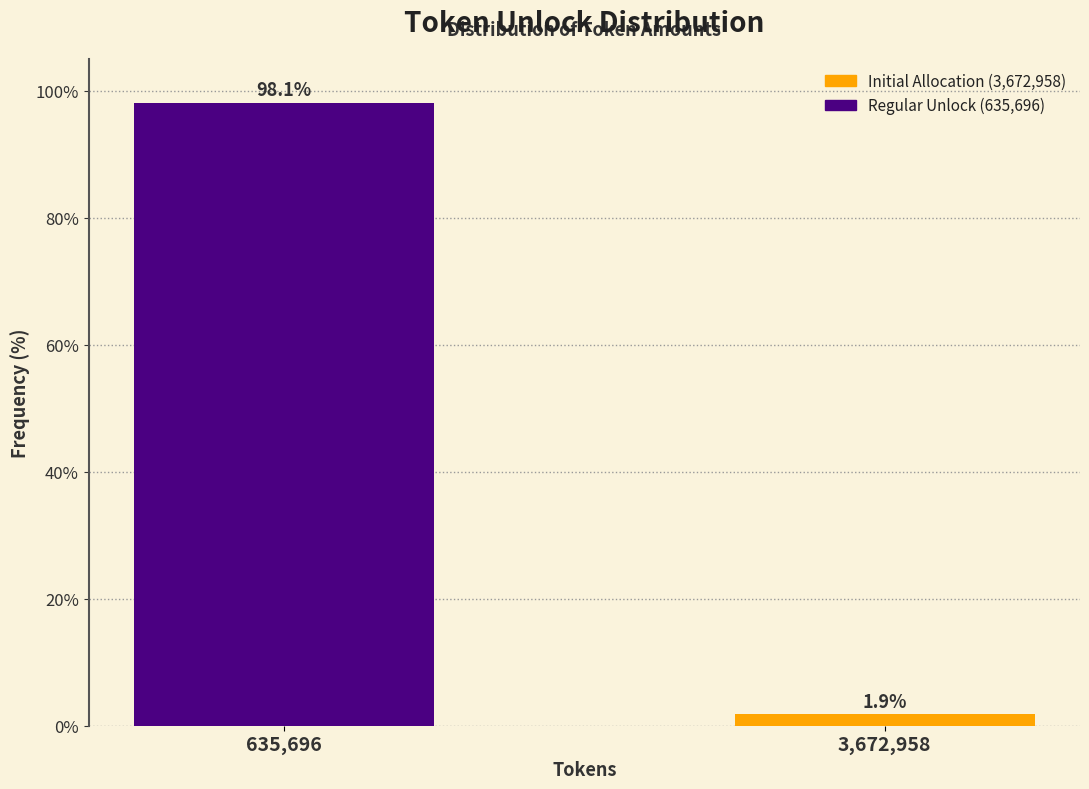

Reading left to right, what are all the values shown in this chart?

635,696=98.1	3,672,958=1.9